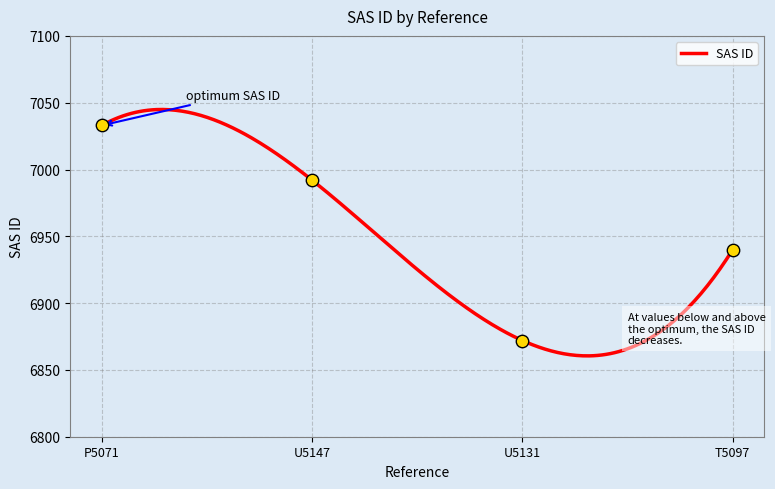

What is the ratio of the value at T5097 to the value at U5147?

1.0